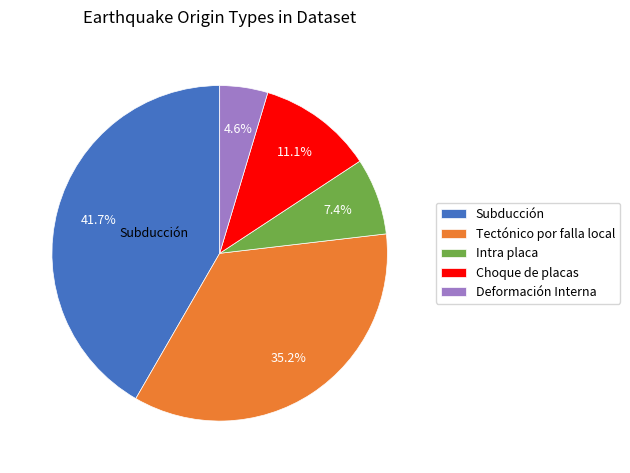

Which category has the biggest portion of the pie?

Subducción